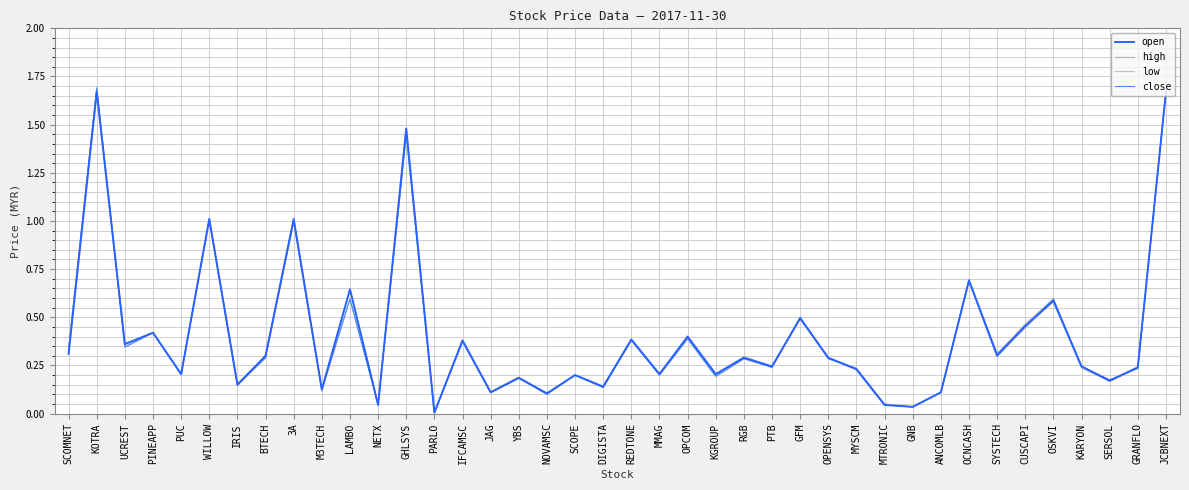

Reading left to right, extract all data points from this chart.

open: SCOMNET=0.3	KOTRA=1.7	UCREST=0.4	PINEAPP=0.4	PUC=0.2	WILLOW=1.0	IRIS=0.1	BTECH=0.3	3A=1.0	M3TECH=0.1	LAMBO=0.6	NETX=0.0	GHLSYS=1.5	PARLO=0.0	IFCAMSC=0.4	JAG=0.1	YBS=0.2	NOVAMSC=0.1	SCOPE=0.2	DIGISTA=0.1	REDTONE=0.4	MMAG=0.2	OPCOM=0.4	KGROUP=0.2	RGB=0.3	PTB=0.2	GFM=0.5	OPENSYS=0.3	MYSCM=0.2	MTRONIC=0.0	GNB=0.0	ANCOMLB=0.1	OCNCASH=0.7	SYSTECH=0.3	CUSCAPI=0.5	OSKVI=0.6	KARYON=0.2	SERSOL=0.2	GRANFLO=0.2	JCBNEXT=1.7
high: SCOMNET=0.3	KOTRA=1.7	UCREST=0.4	PINEAPP=0.4	PUC=0.2	WILLOW=1.0	IRIS=0.2	BTECH=0.3	3A=1.0	M3TECH=0.1	LAMBO=0.6	NETX=0.1	GHLSYS=1.5	PARLO=0.0	IFCAMSC=0.4	JAG=0.1	YBS=0.2	NOVAMSC=0.1	SCOPE=0.2	DIGISTA=0.1	REDTONE=0.4	MMAG=0.2	OPCOM=0.4	KGROUP=0.2	RGB=0.3	PTB=0.2	GFM=0.5	OPENSYS=0.3	MYSCM=0.2	MTRONIC=0.1	GNB=0.0	ANCOMLB=0.1	OCNCASH=0.7	SYSTECH=0.3	CUSCAPI=0.5	OSKVI=0.6	KARYON=0.2	SERSOL=0.2	GRANFLO=0.2	JCBNEXT=1.7
low: SCOMNET=0.3	KOTRA=1.7	UCREST=0.3	PINEAPP=0.4	PUC=0.2	WILLOW=1.0	IRIS=0.1	BTECH=0.3	3A=1.0	M3TECH=0.1	LAMBO=0.6	NETX=0.0	GHLSYS=1.4	PARLO=0.0	IFCAMSC=0.4	JAG=0.1	YBS=0.2	NOVAMSC=0.1	SCOPE=0.2	DIGISTA=0.1	REDTONE=0.4	MMAG=0.2	OPCOM=0.4	KGROUP=0.2	RGB=0.3	PTB=0.2	GFM=0.5	OPENSYS=0.3	MYSCM=0.2	MTRONIC=0.0	GNB=0.0	ANCOMLB=0.1	OCNCASH=0.7	SYSTECH=0.3	CUSCAPI=0.4	OSKVI=0.6	KARYON=0.2	SERSOL=0.2	GRANFLO=0.2	JCBNEXT=1.7
close: SCOMNET=0.3	KOTRA=1.7	UCREST=0.3	PINEAPP=0.4	PUC=0.2	WILLOW=1.0	IRIS=0.1	BTECH=0.3	3A=1.0	M3TECH=0.1	LAMBO=0.6	NETX=0.0	GHLSYS=1.4	PARLO=0.0	IFCAMSC=0.4	JAG=0.1	YBS=0.2	NOVAMSC=0.1	SCOPE=0.2	DIGISTA=0.1	REDTONE=0.4	MMAG=0.2	OPCOM=0.4	KGROUP=0.2	RGB=0.3	PTB=0.2	GFM=0.5	OPENSYS=0.3	MYSCM=0.2	MTRONIC=0.0	GNB=0.0	ANCOMLB=0.1	OCNCASH=0.7	SYSTECH=0.3	CUSCAPI=0.5	OSKVI=0.6	KARYON=0.2	SERSOL=0.2	GRANFLO=0.2	JCBNEXT=1.7